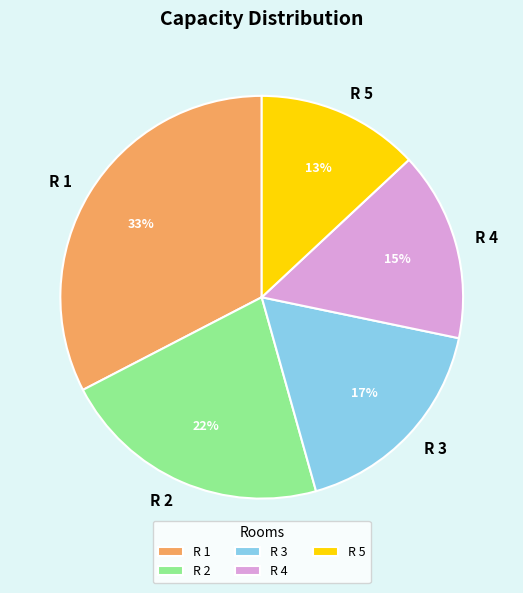

True or false: R 3 accounts for 17% of the total.

True